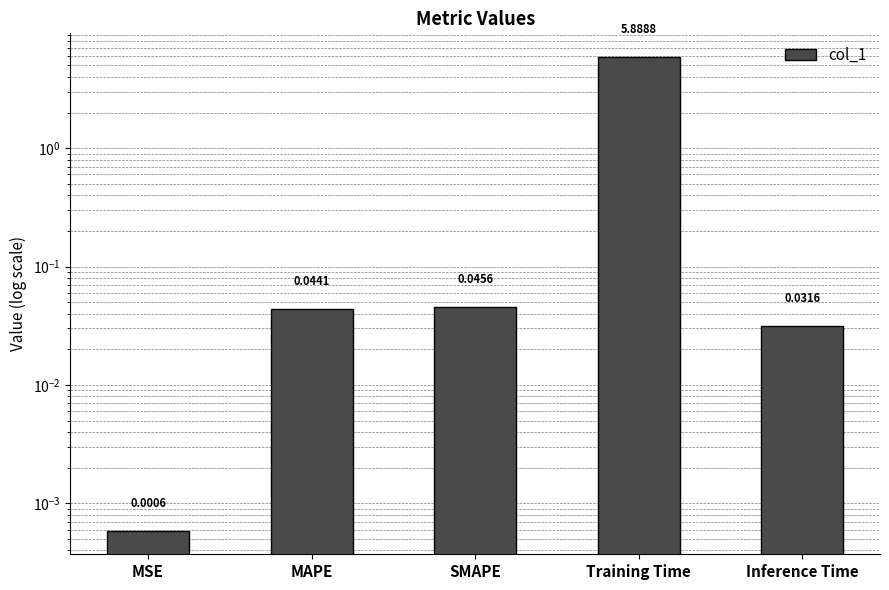

What is the label of the 1st bar from the left?

MSE